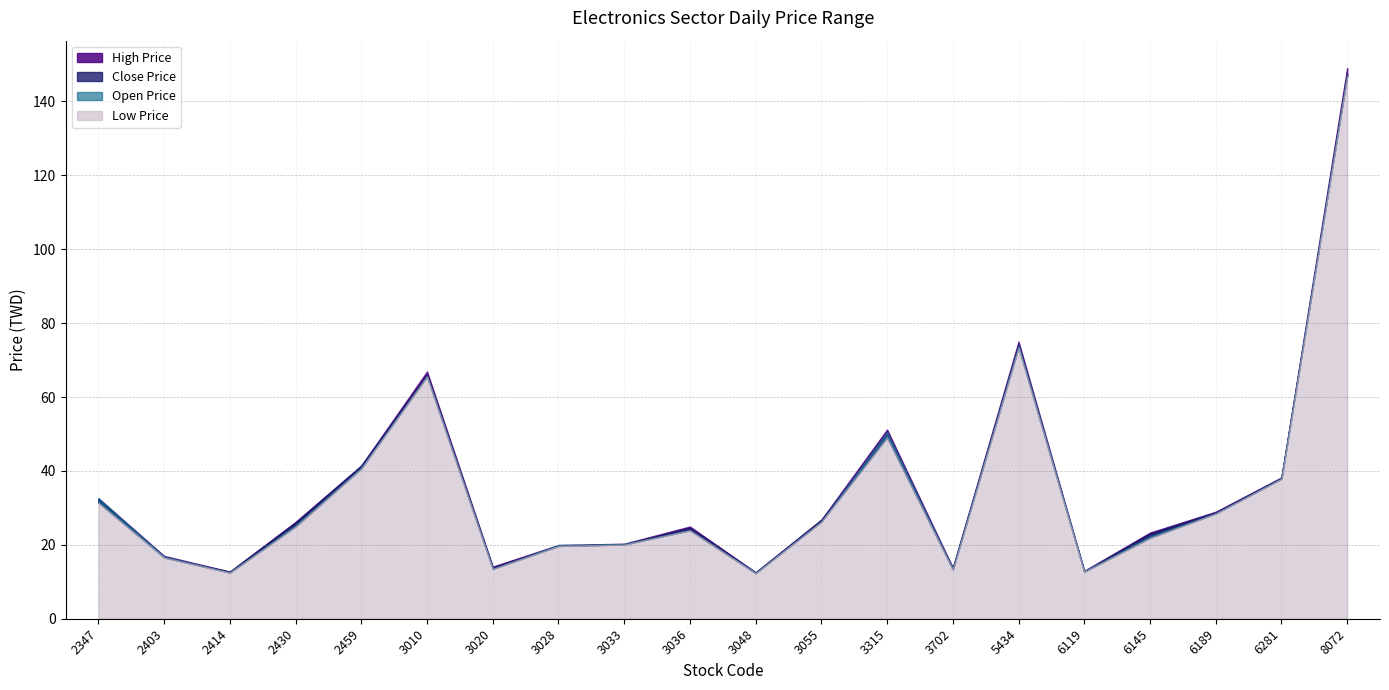

How many interior local valleys does the Low Price series have?

5